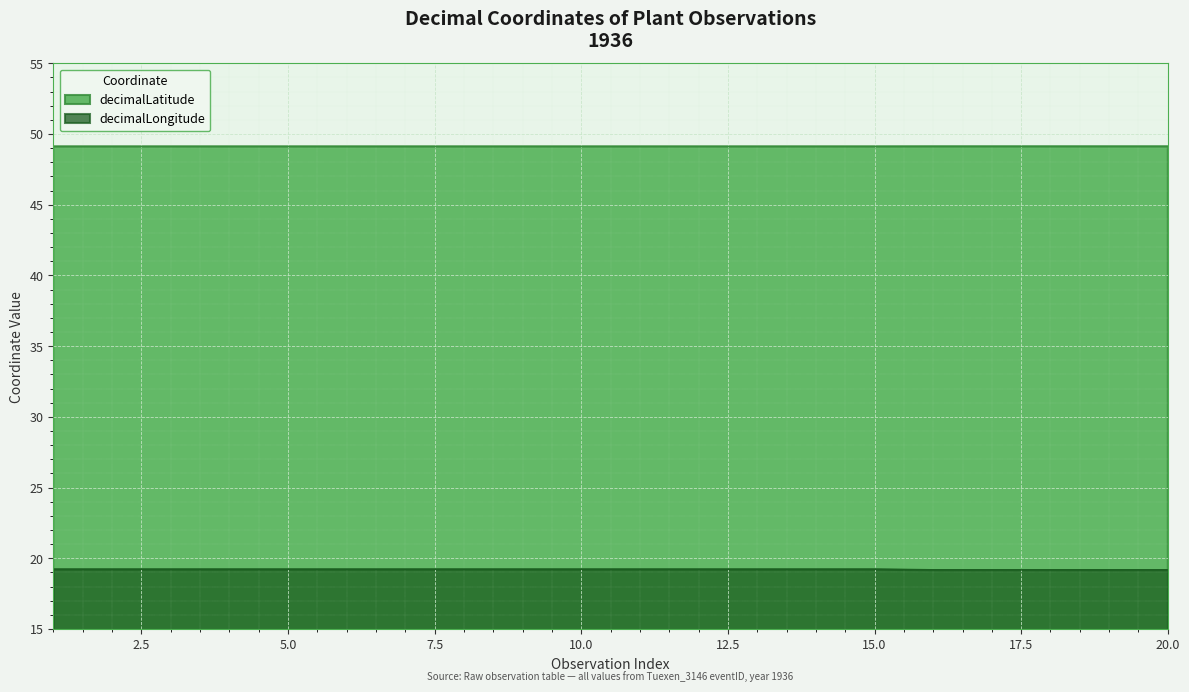

Which category has the lowest value in the decimalLatitude series?

1